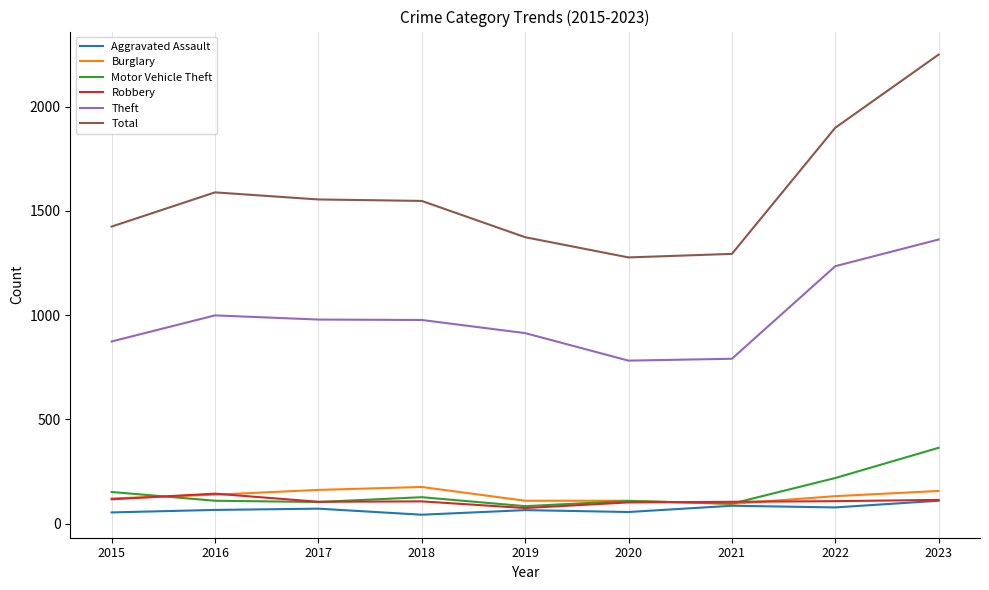

What is the lowest value of the Burglary series?

95